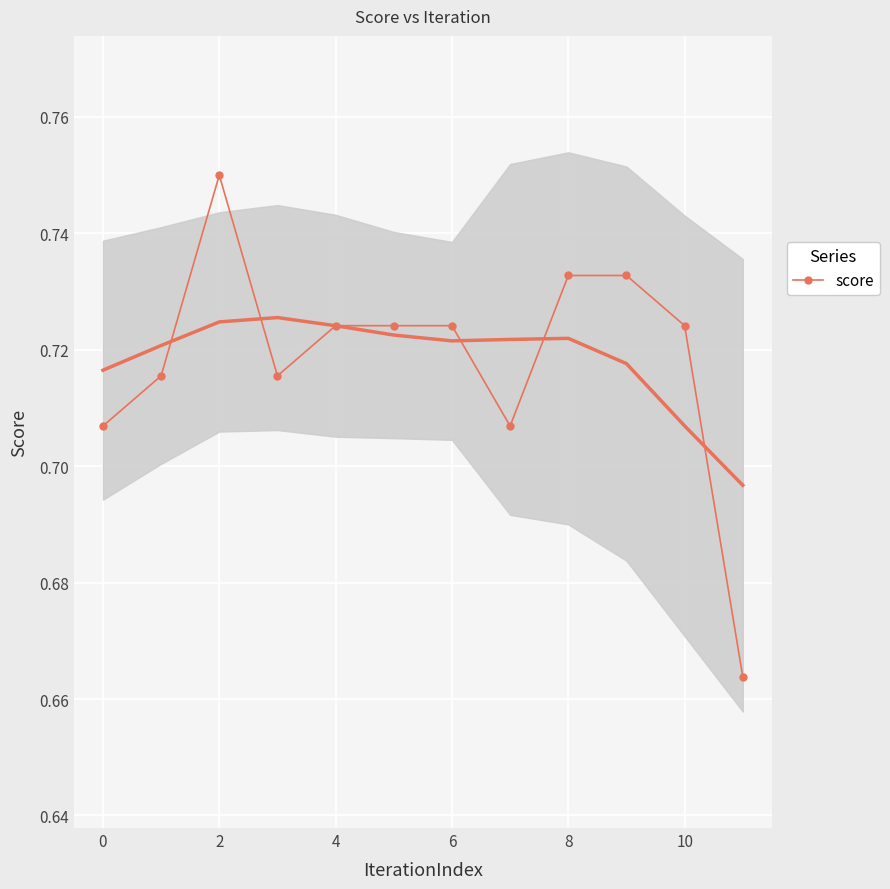

The score series shows 0.3 at 4. True or false?

False